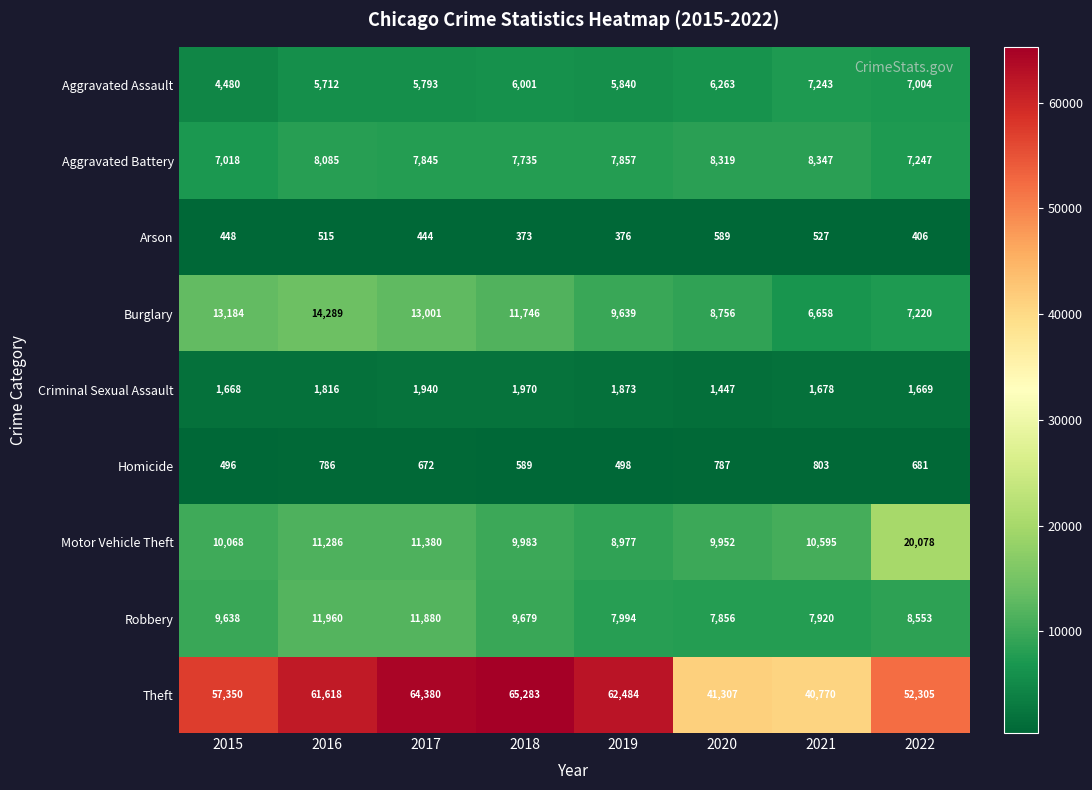

How many series are shown in this chart?

9